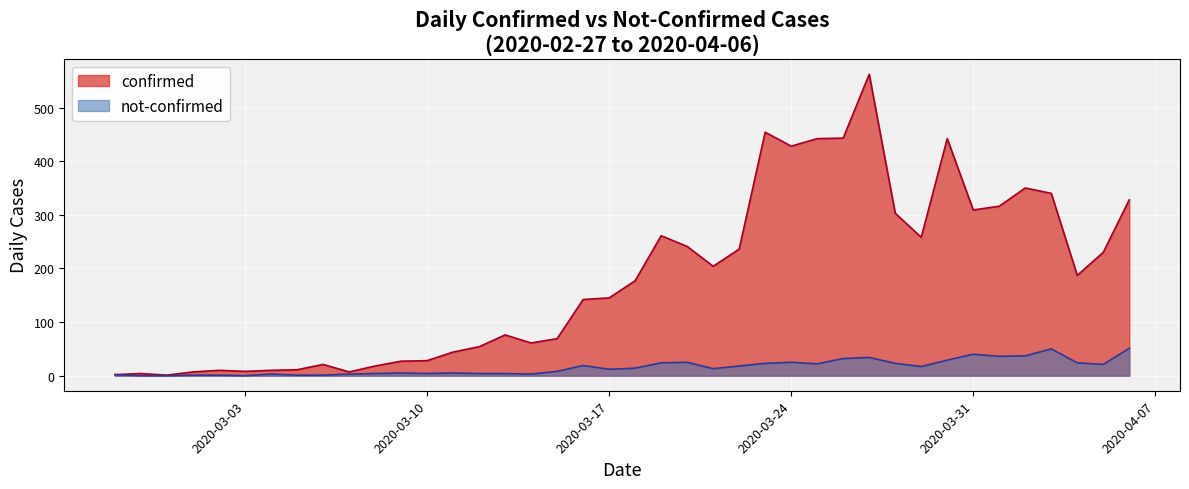

Where is the first local minimum for not-confirmed?

2020-03-03